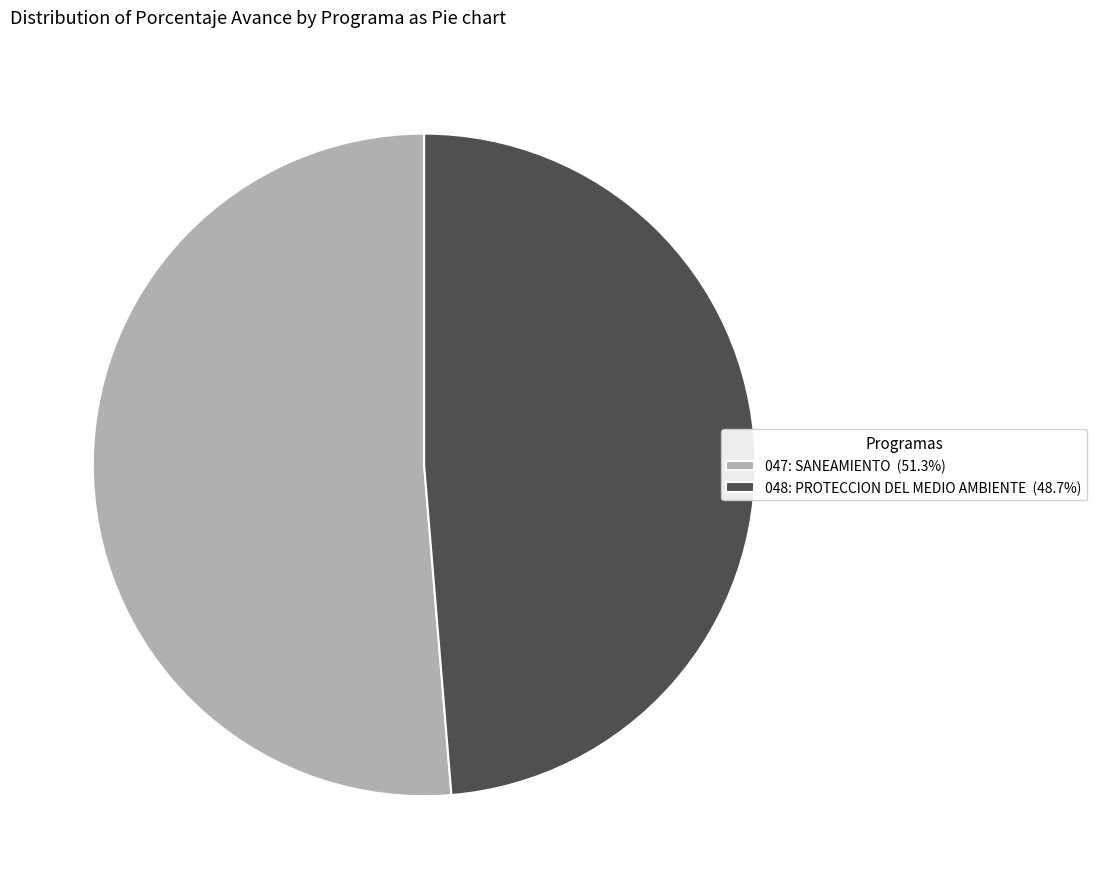

What is the ratio of the value at 048: PROTECCION DEL MEDIO AMBIENTE (48.7%) to the value at 047: SANEAMIENTO (51.3%)?

0.9